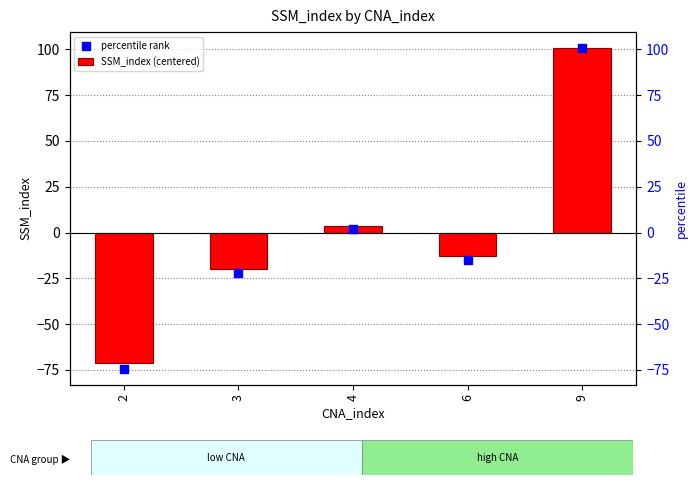

What are all the series names shown in the legend?

SSM_index (centered), percentile rank